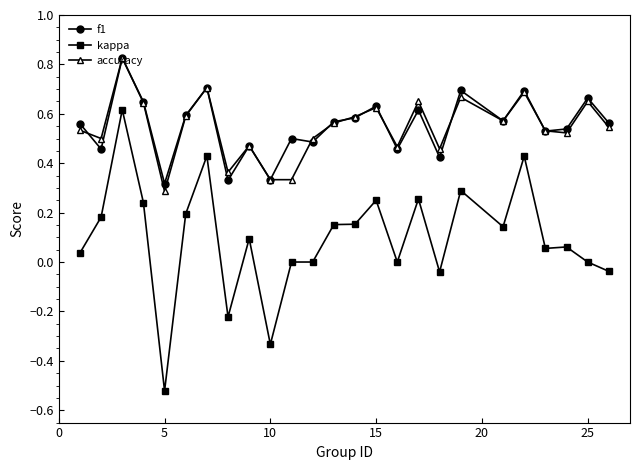

True or false: kappa and accuracy cross at least once.

False